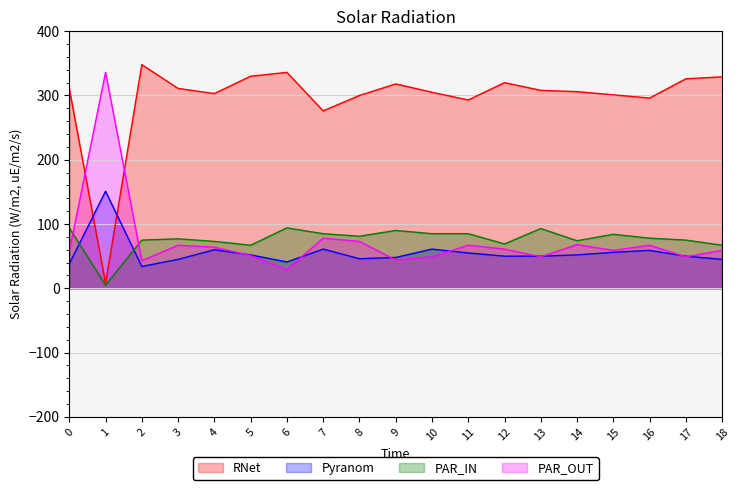

How many data points in col_2 are less than 78?

9